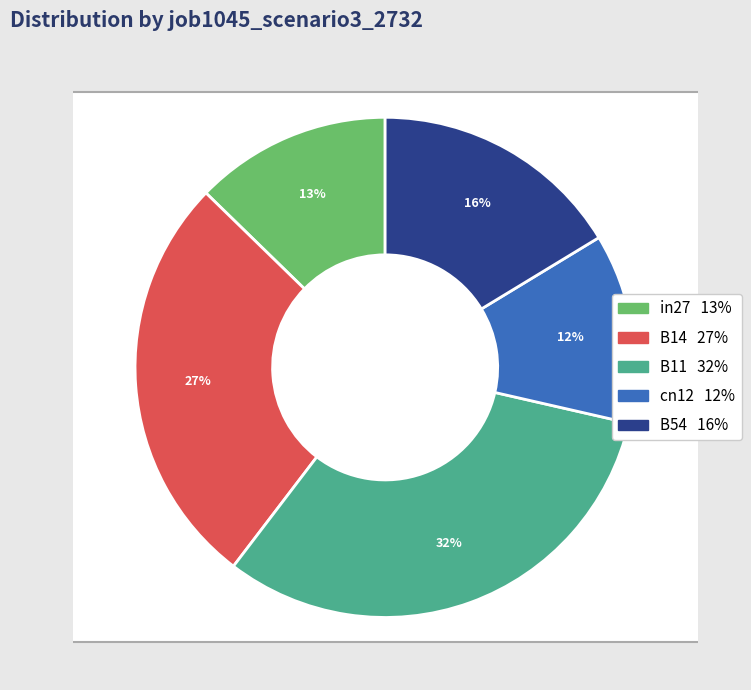

To the nearest percent, what is the combined percentage of in27 and B11?

45%